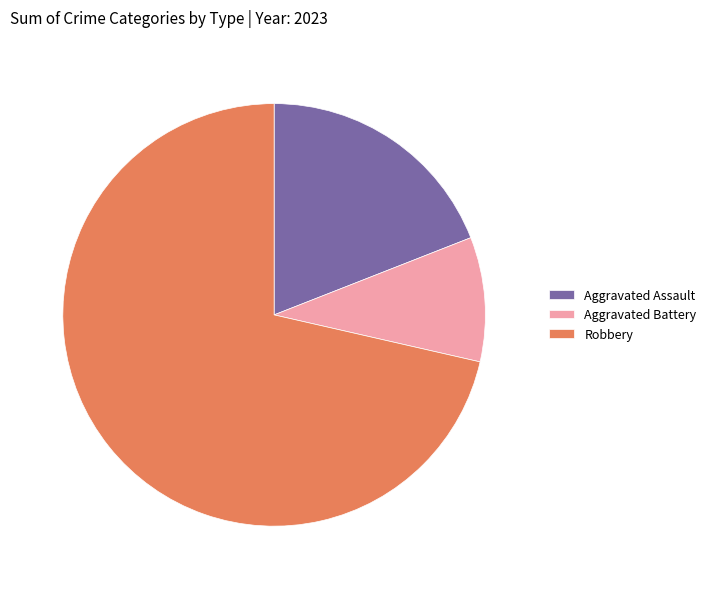

How many slices are in this pie chart?

3